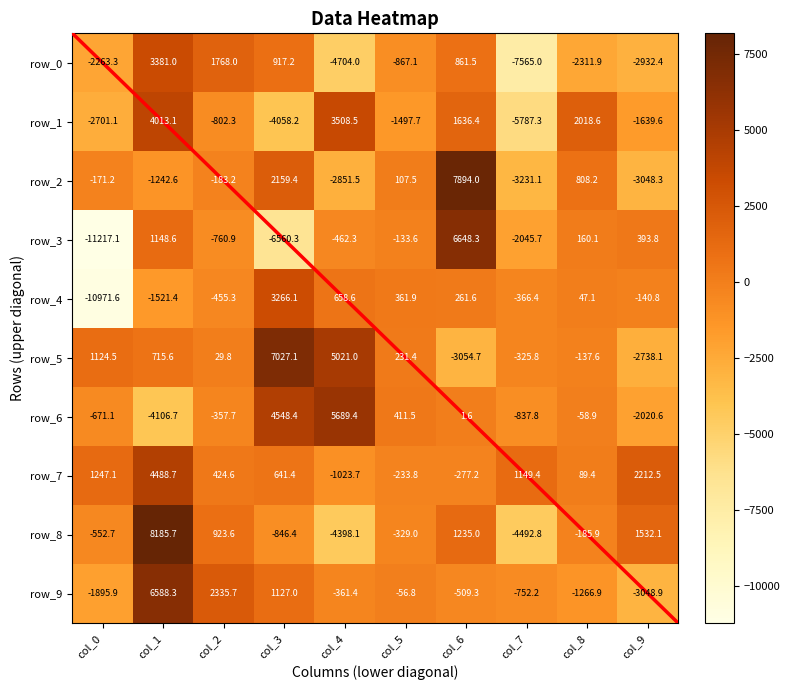

What is the difference between the second highest and second lowest values in the row_3 series?

7708.9